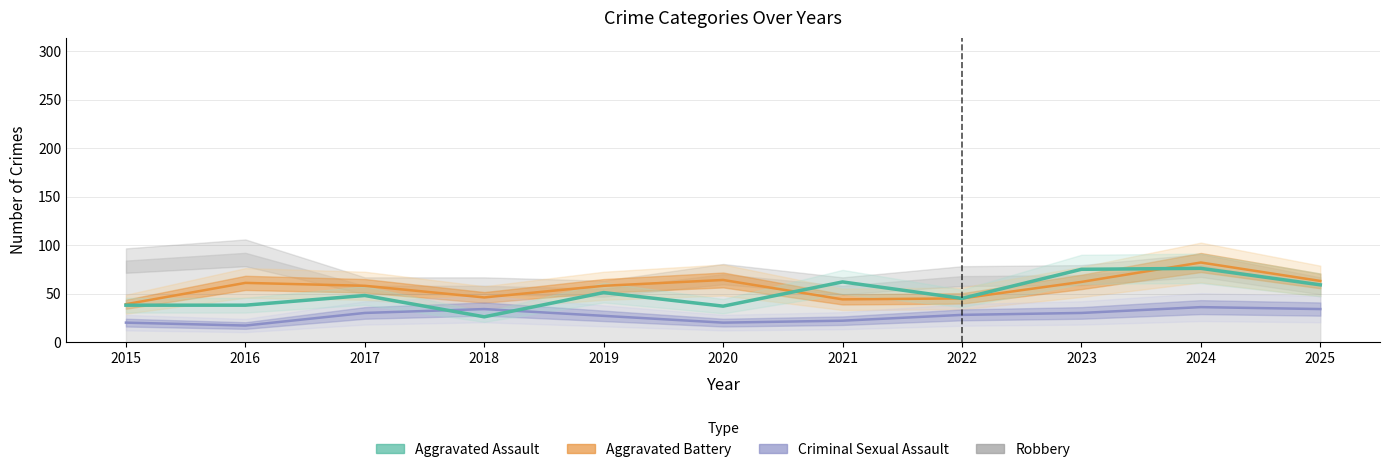

Where does the Aggravated Battery series first go above 58?

2016